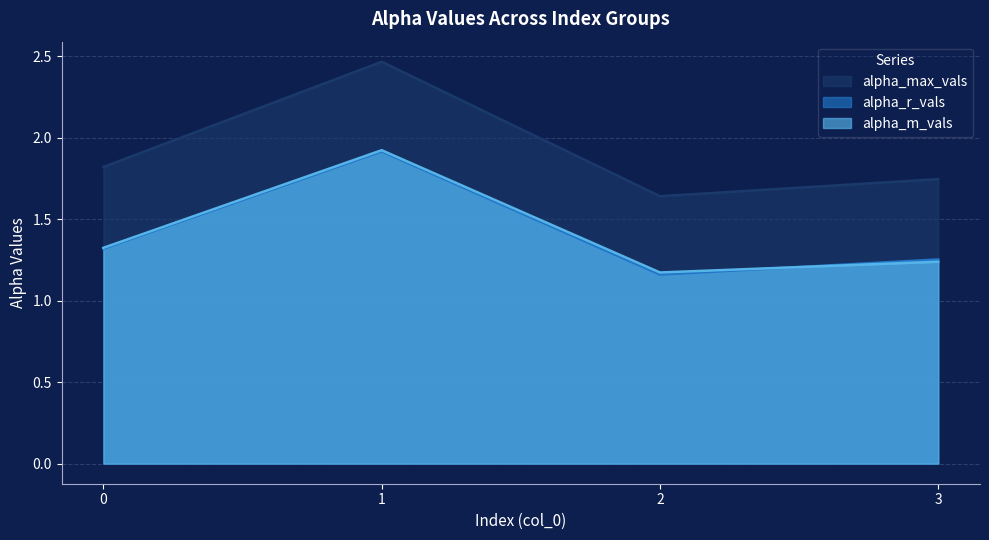

What is the approximate value of alpha_m_vals at 3?

1.2